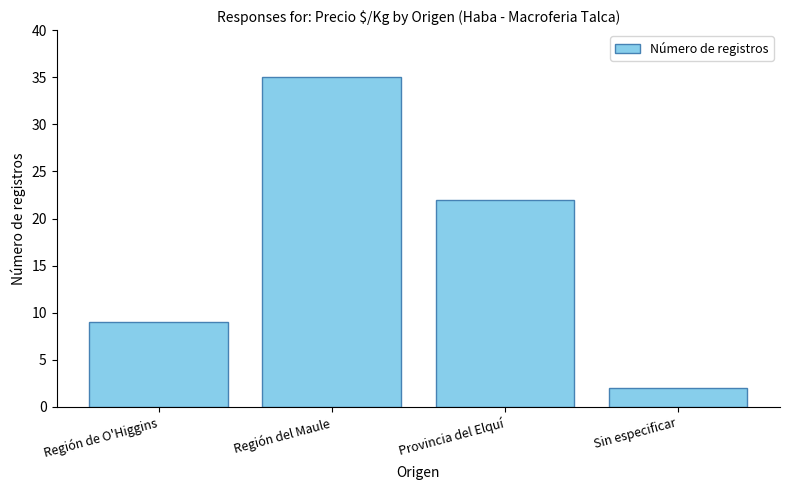

What is the difference between the values at Sin especificar and Región del Maule?

33